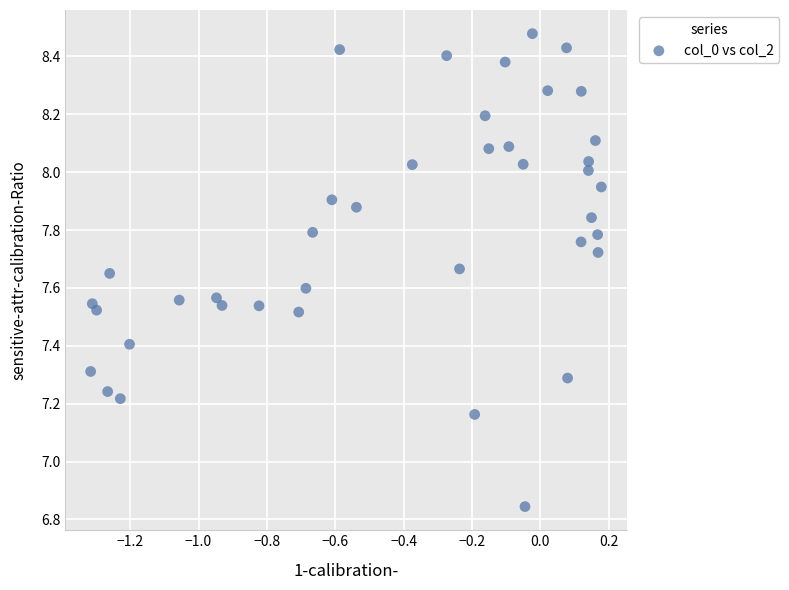

What is the range of X values (max minus min)?

1.5